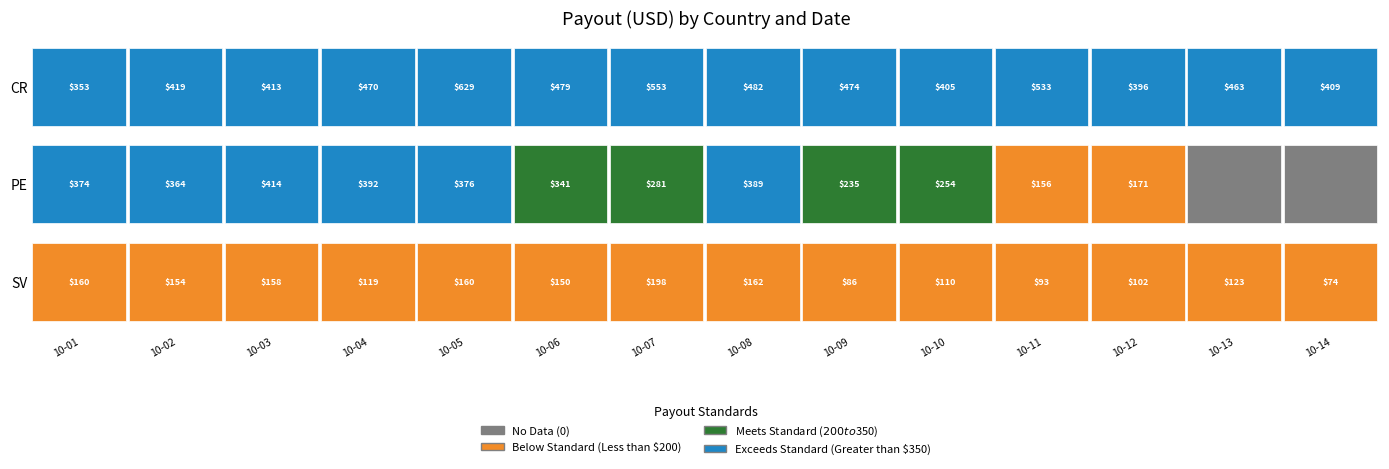

At which label does PE first exceed 341?

2025-10-01